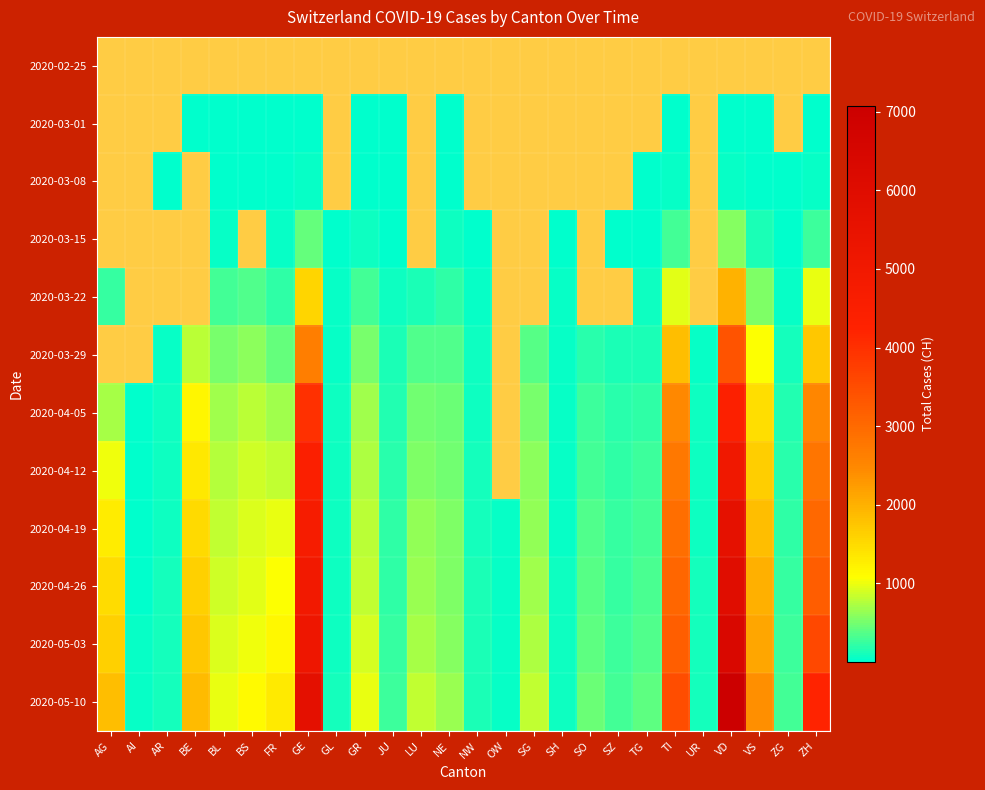

True or false: 2020-04-19 has a value of 927.0 at BS.

True